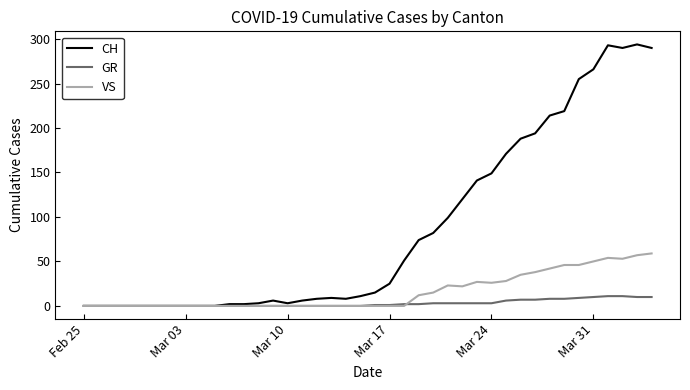

Which series has the largest range (max minus min)?

CH